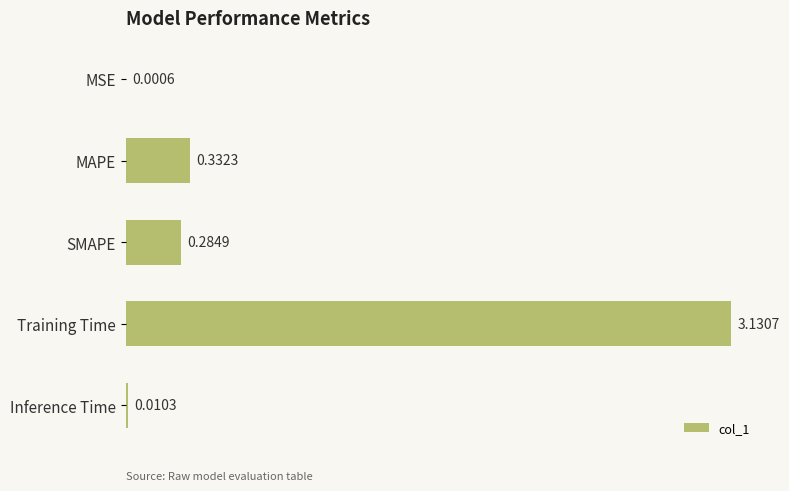

Where is the data nearest to the value 1?

MAPE